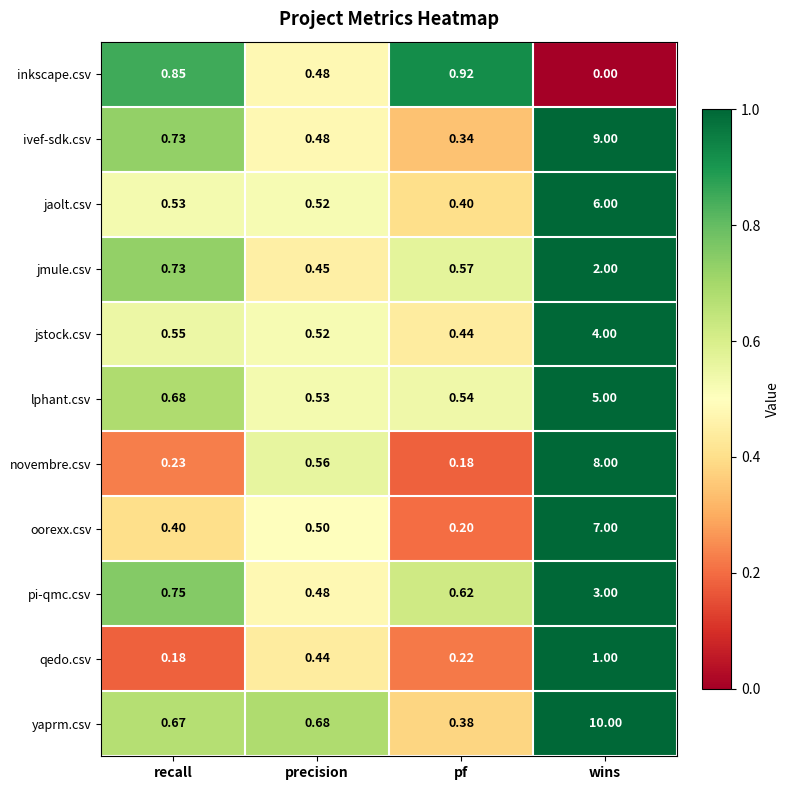

Is the value of yaprm.csv at recall greater than the value of inkscape.csv at precision?

Yes